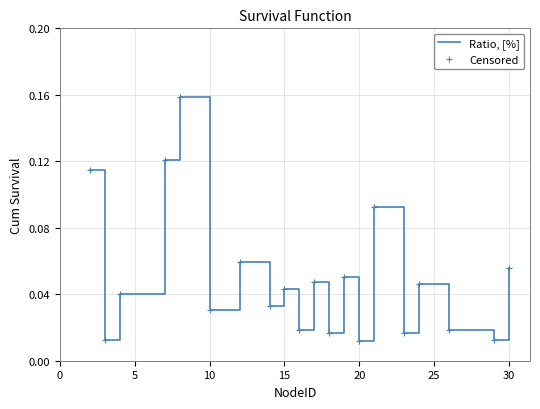

How many lines are shown in the chart?

1